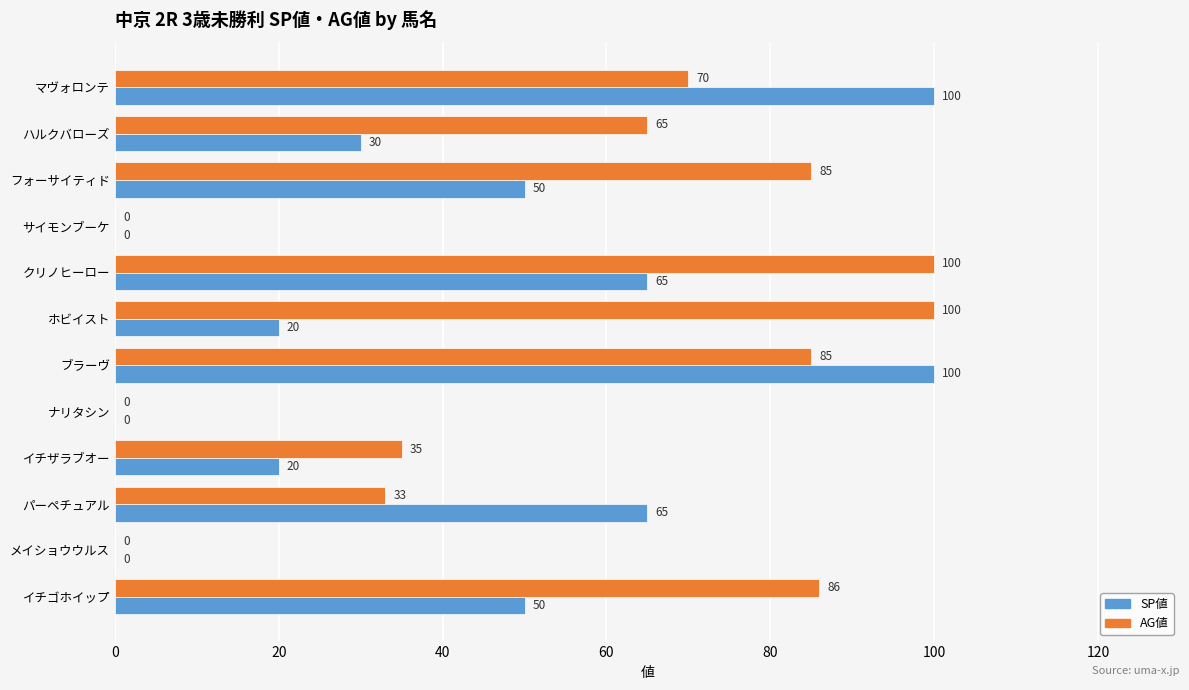

What is the sum of all AG値 values?

659